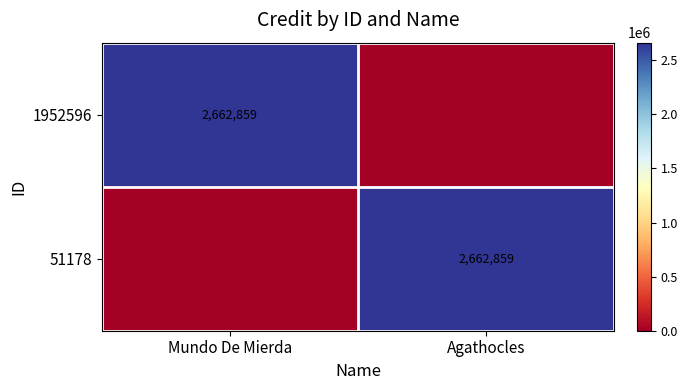

The 51178 series shows 4367929 at Agathocles. True or false?

False